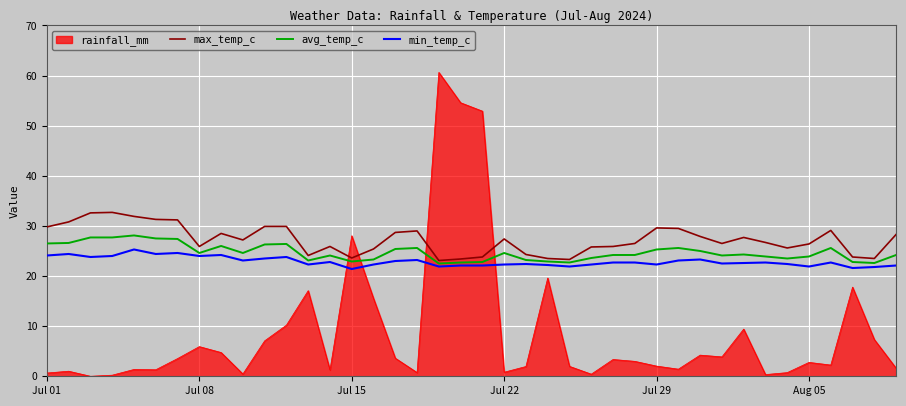

Which series has the largest range (max minus min)?

rainfall_mm